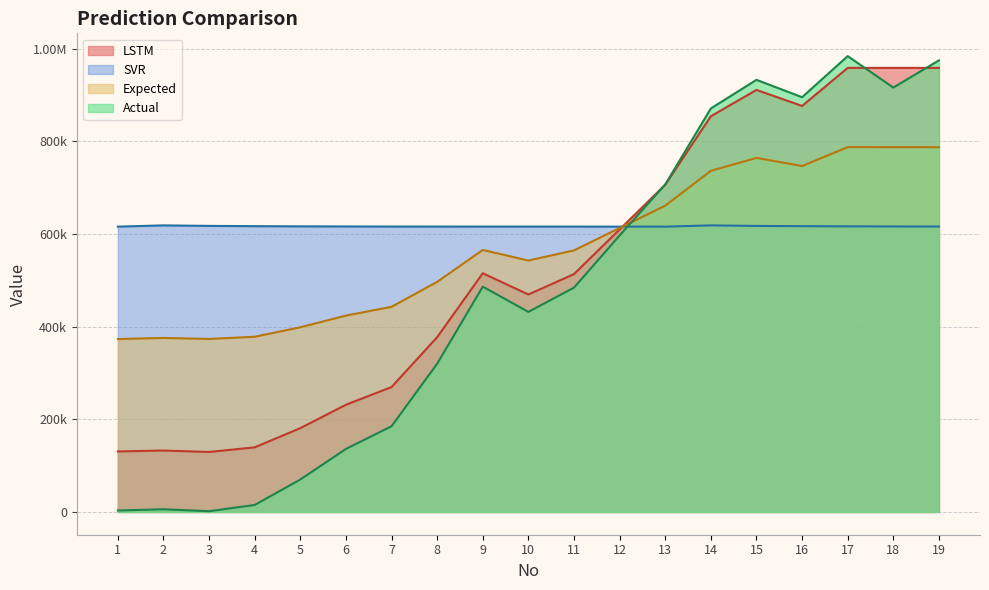

What is the total value across all series at 17?

3347189.7